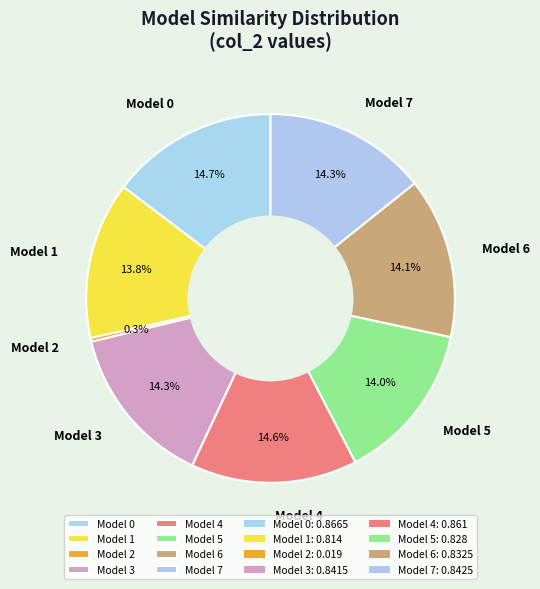

To the nearest percent, what percentage of the pie is Model 6?

14%